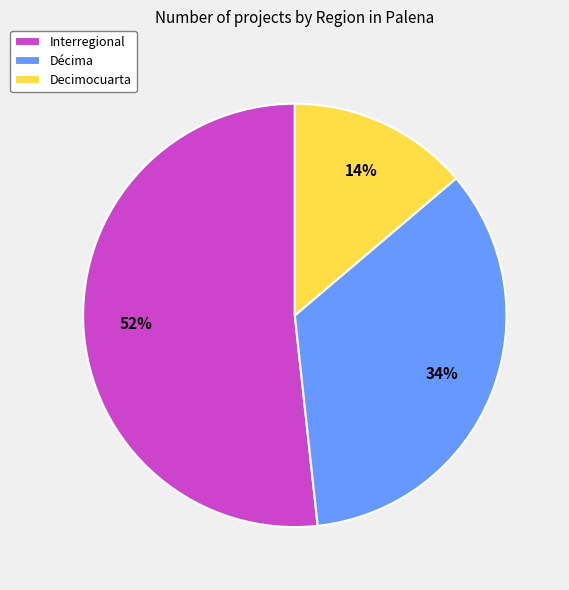

Which has a higher value, Interregional or Décima?

Interregional